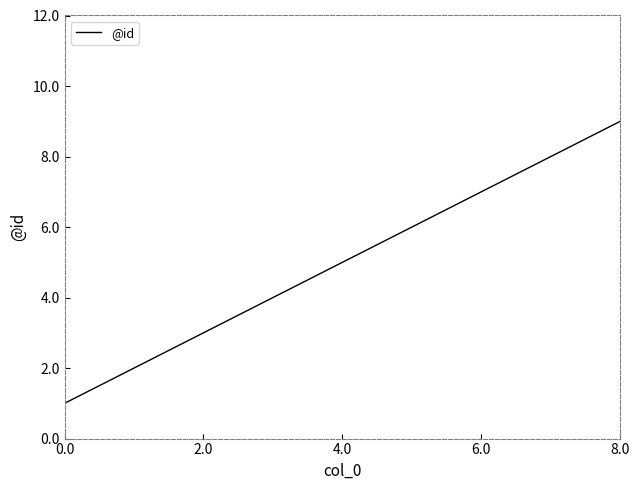

What is the difference between the maximum and minimum values?

8